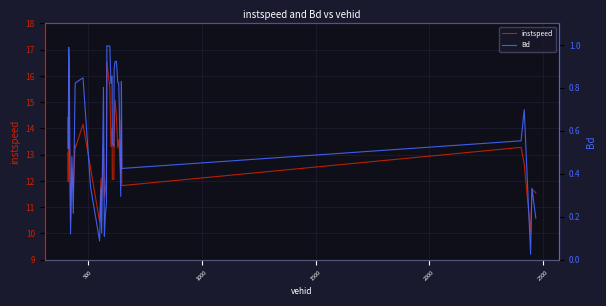

What is the lowest value of the instspeed series?

10.0